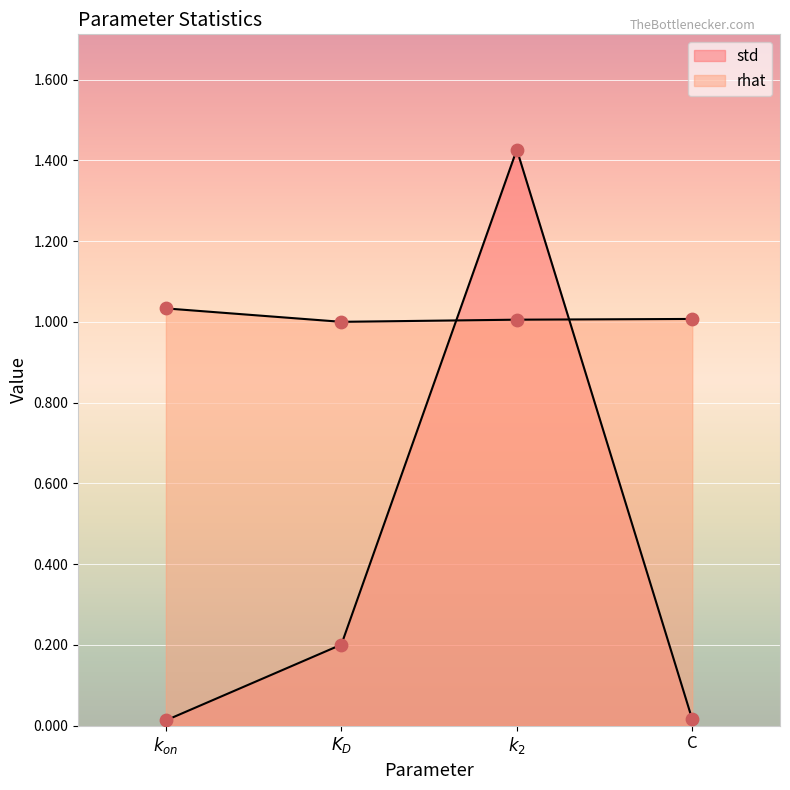

Is the value of rhat at C greater than the value of std at $k_{on}$?

Yes